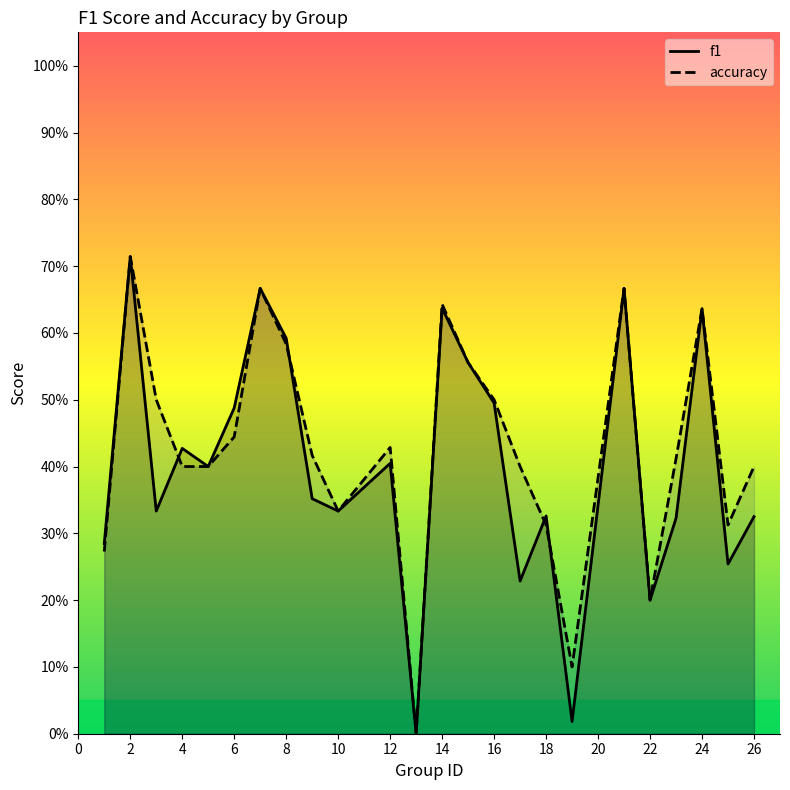

What are all the series names shown in the legend?

f1, accuracy